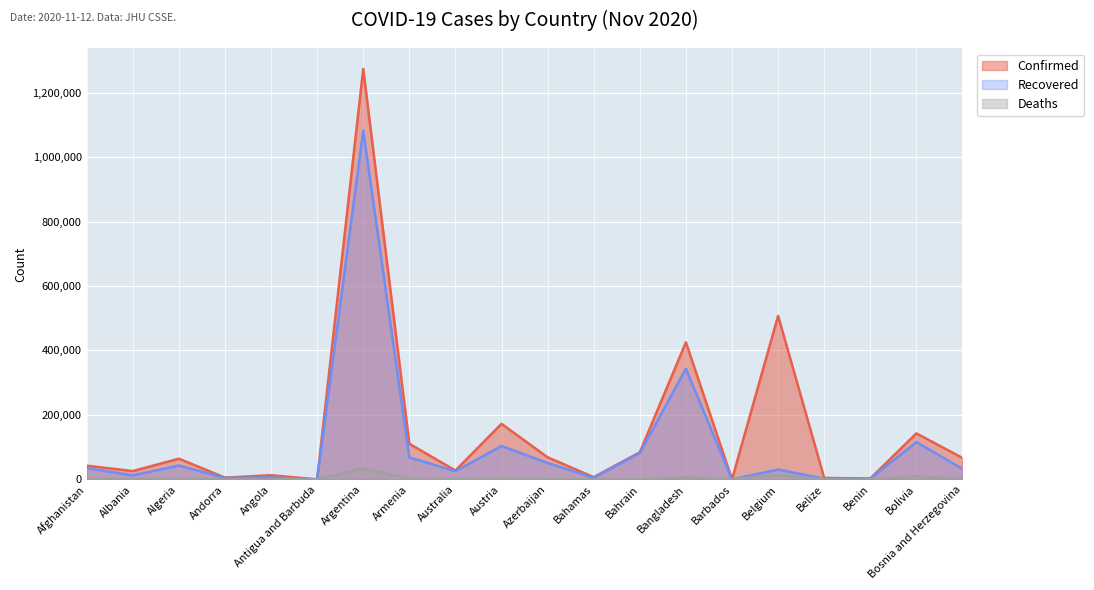

What are all the series names shown in the legend?

Confirmed, Recovered, Deaths